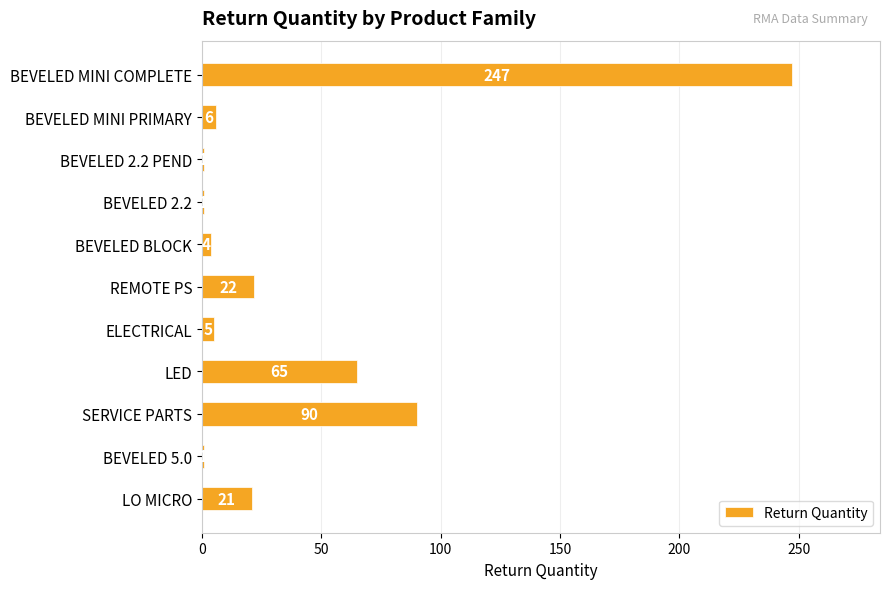

Which category has the highest value across all series?

BEVELED MINI COMPLETE